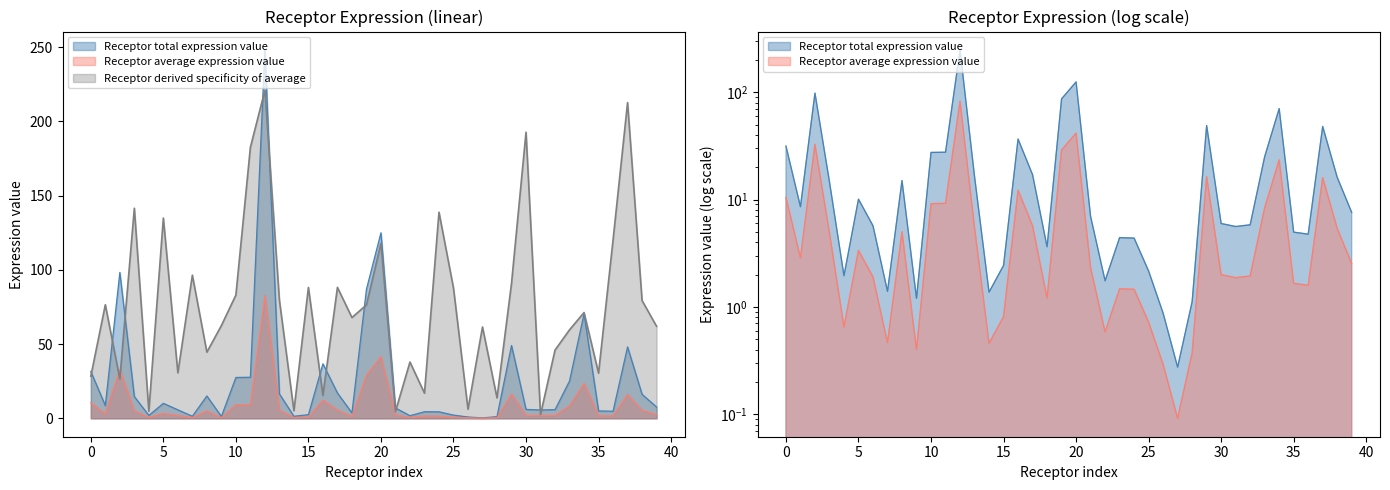

True or false: Receptor average expression value and Receptor total expression value intersect in this chart.

False